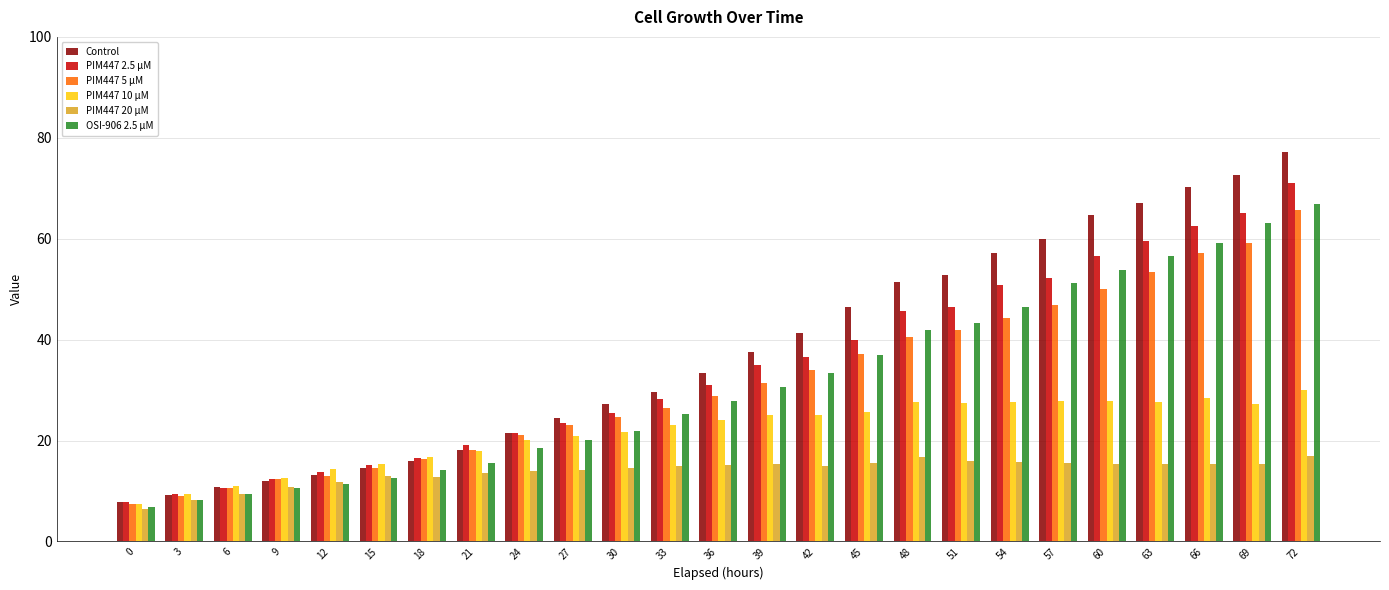

What value does the PIM447 20 µM series have at 42?

15.0